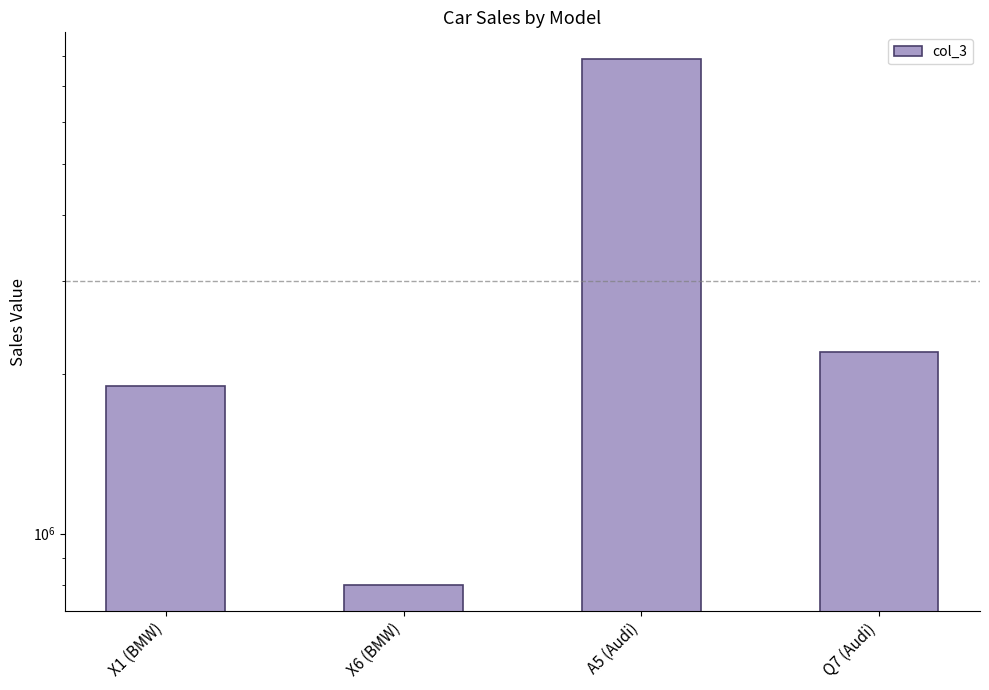

What is the label of the 3rd bar from the left?

A5 (Audi)